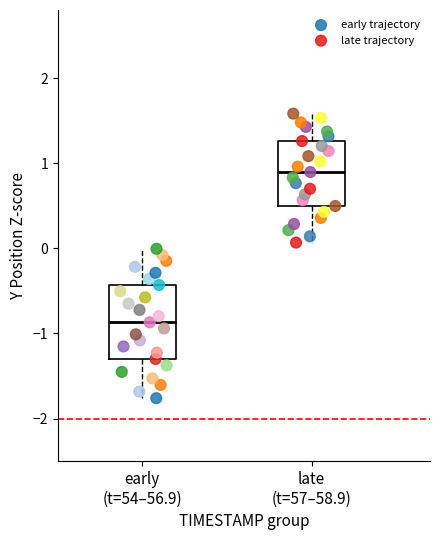

Which series reaches the minimum Y coordinate?

early trajectory